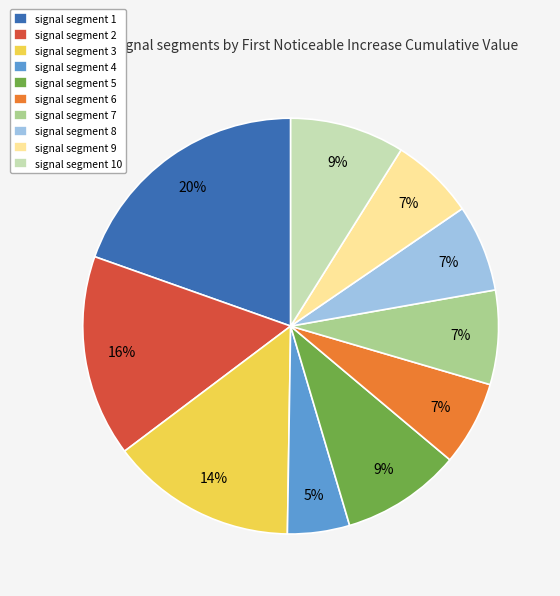

What is the largest slice in the pie chart?

signal segment 1